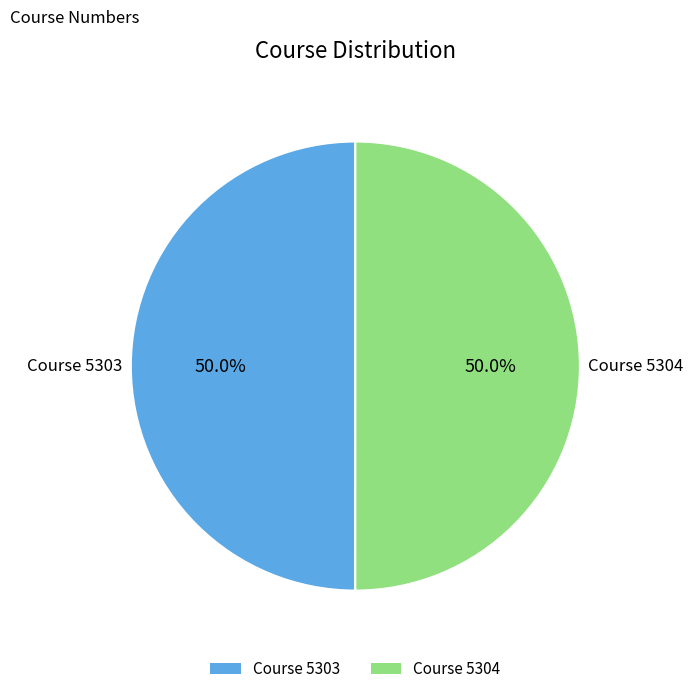

Approximately how many times larger is the value at Course 5303 compared to Course 5304?

1.0